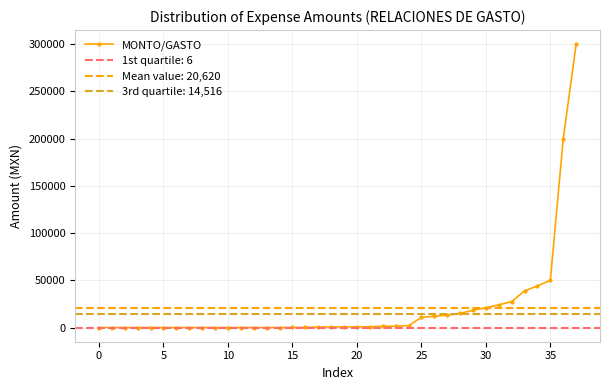

Where does the data first go above 702?

19